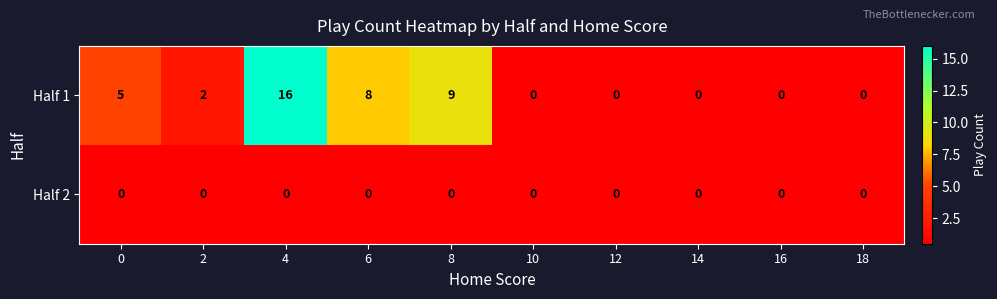

At 4, list the series in order from largest to smallest.

Half 1, Half 2